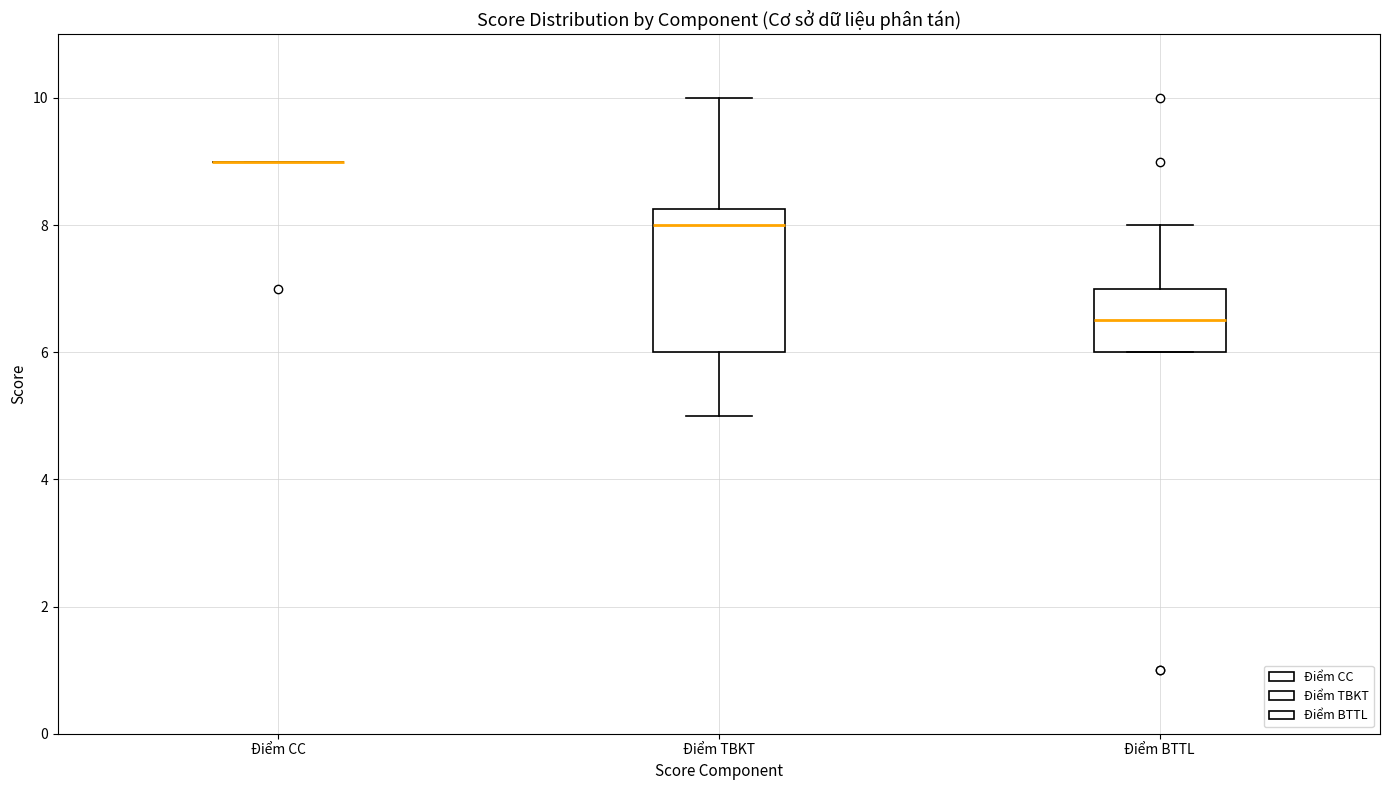

Reading left to right, read every box against the y-axis: the position of its median line, the range the box covers, and the ends of its whiskers. The values are not printed on the chart, so give them approximately, as read against the axis.

Điểm CC: box collapsed to a line at 9.0, whiskers 9.0 to 9.0
Điểm TBKT: median 8.0, box 6.0 to 8.2, whiskers 5.0 to 10.0
Điểm BTTL: median 6.6, box 6.0 to 7.0, whiskers 6.0 to 8.0